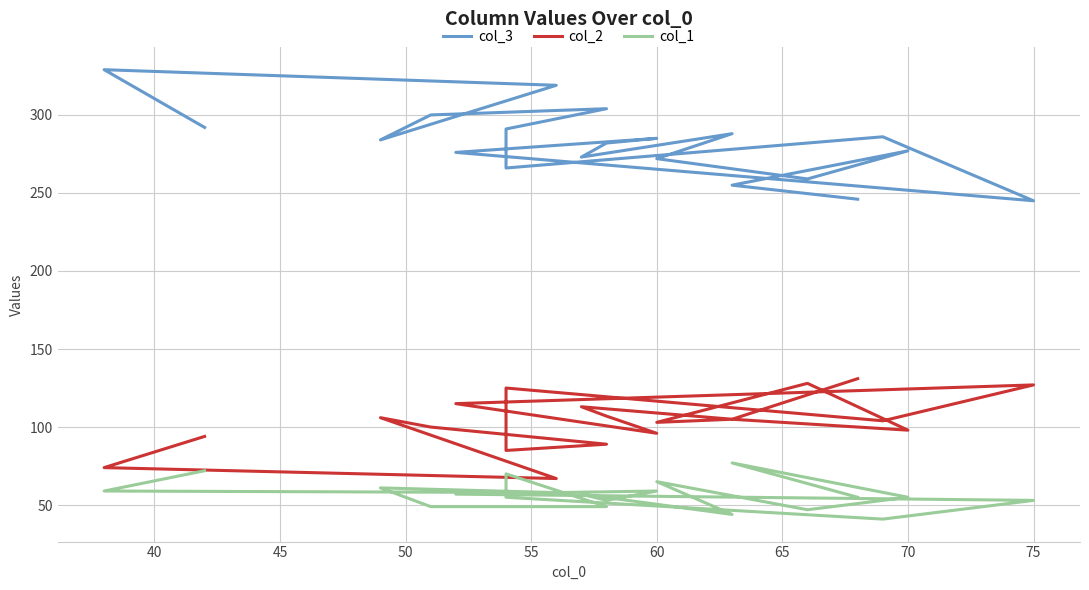

What is the approximate value of col_2 at 45, to the nearest 10?

70